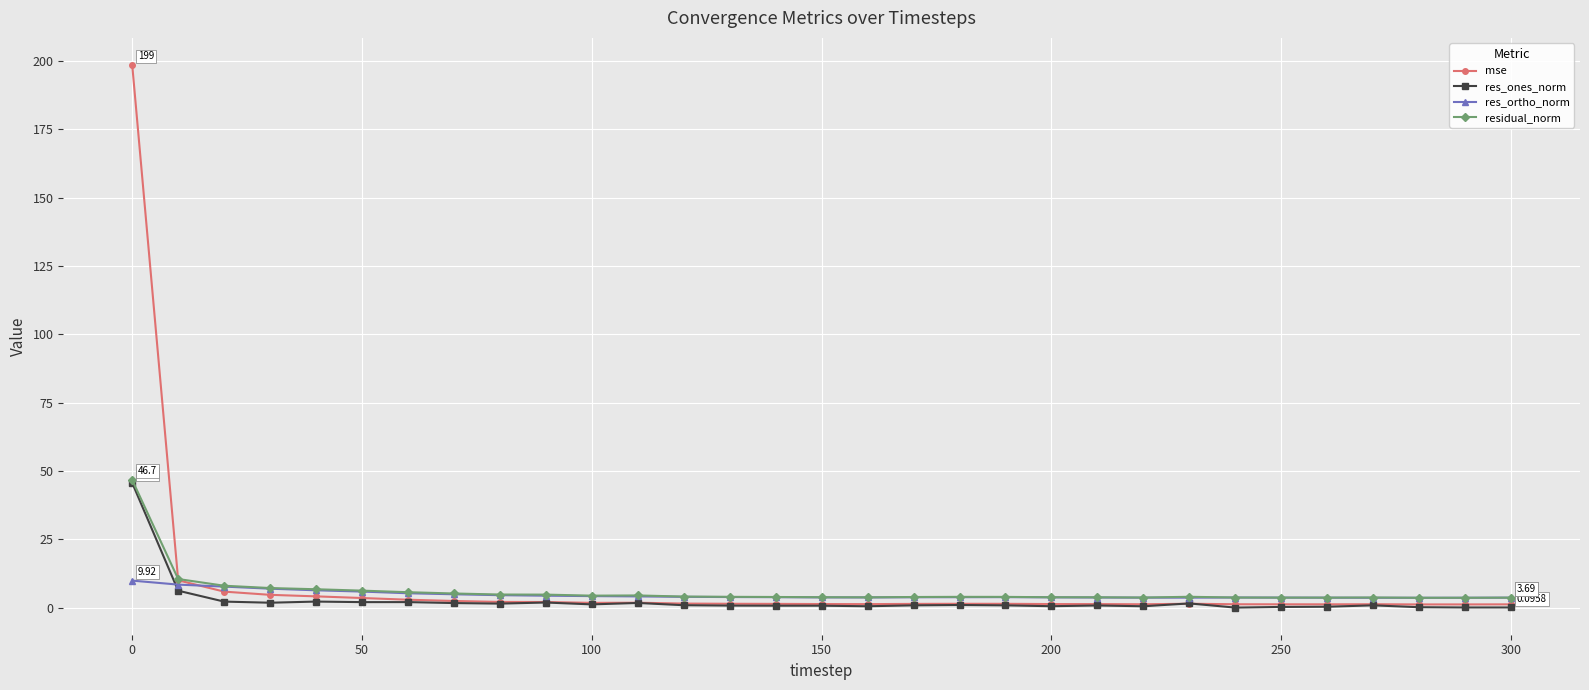

True or false: res_ones_norm has more than 1 points higher than both neighbors.

True